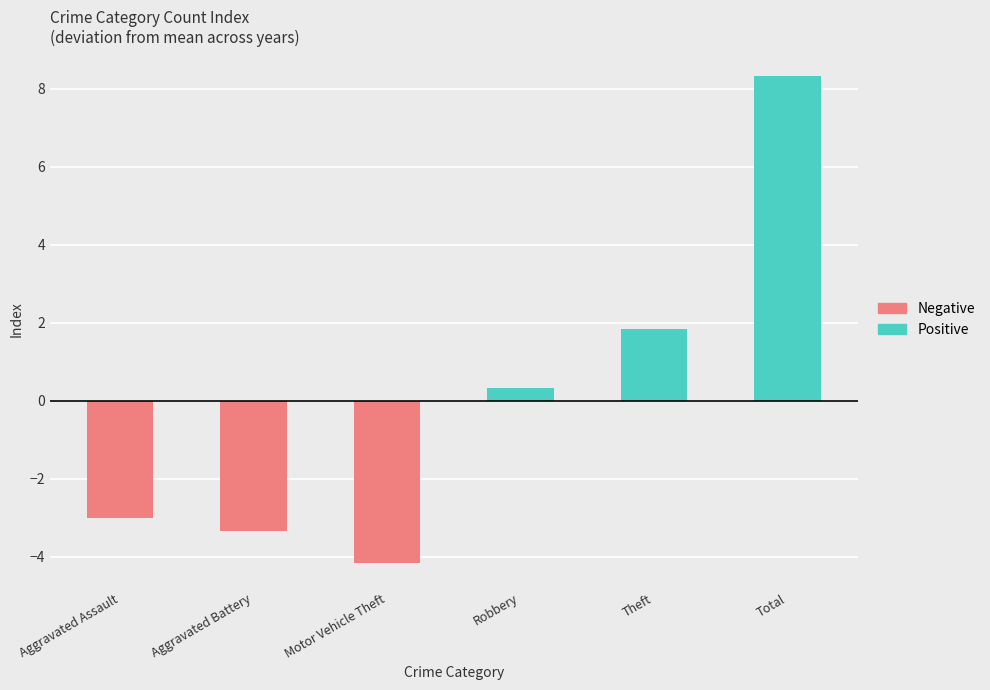

Rank the categories by Negative value from lowest to highest.

Motor Vehicle Theft, Aggravated Battery, Aggravated Assault, Robbery, Theft, Total